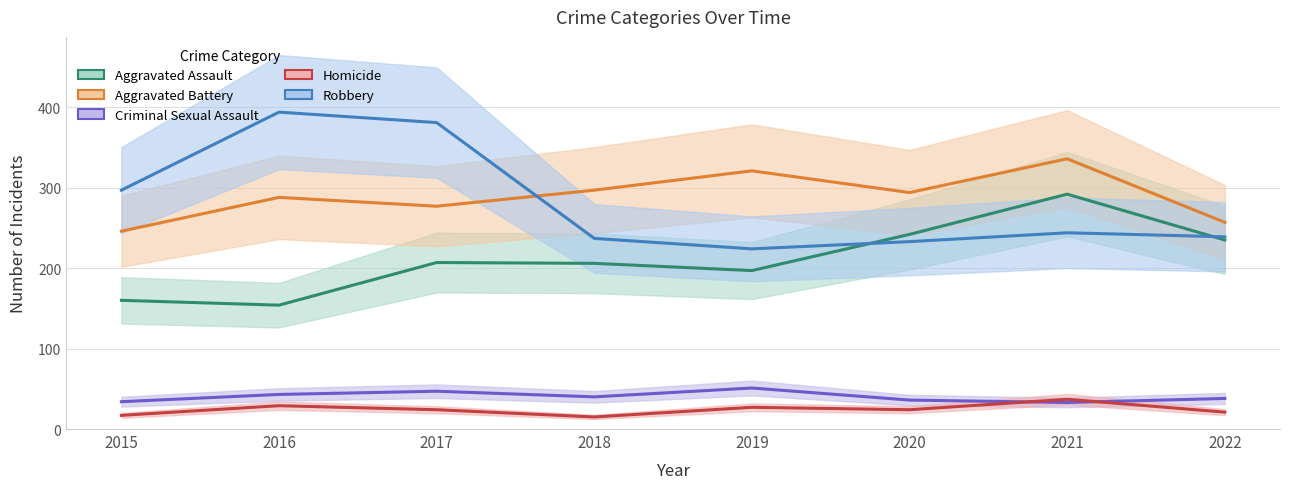

Does the chart have visible grid lines?

Yes